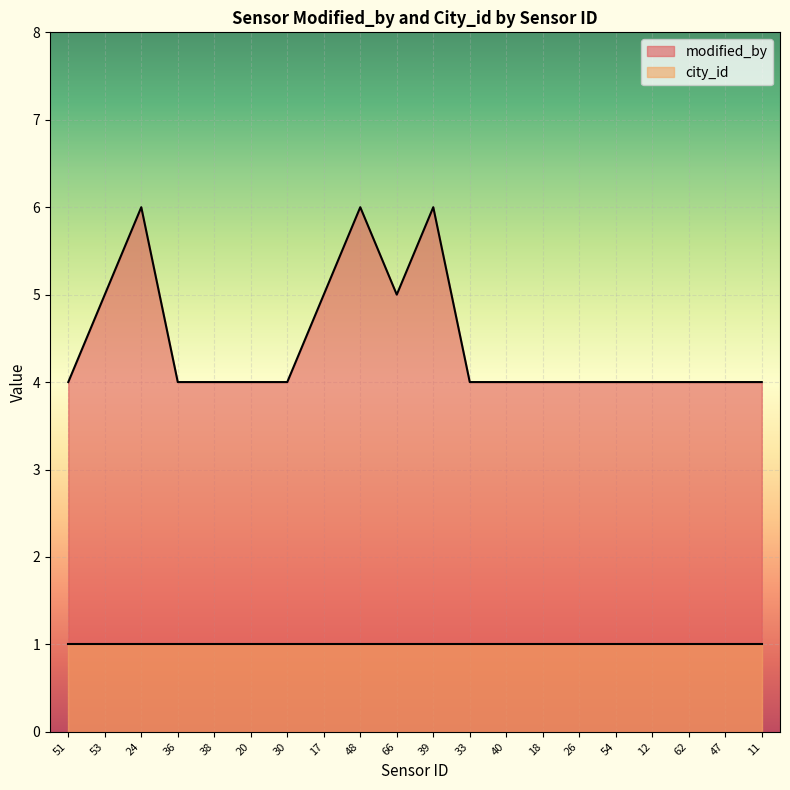

True or false: there are more than 1 points higher than both neighbors.

True